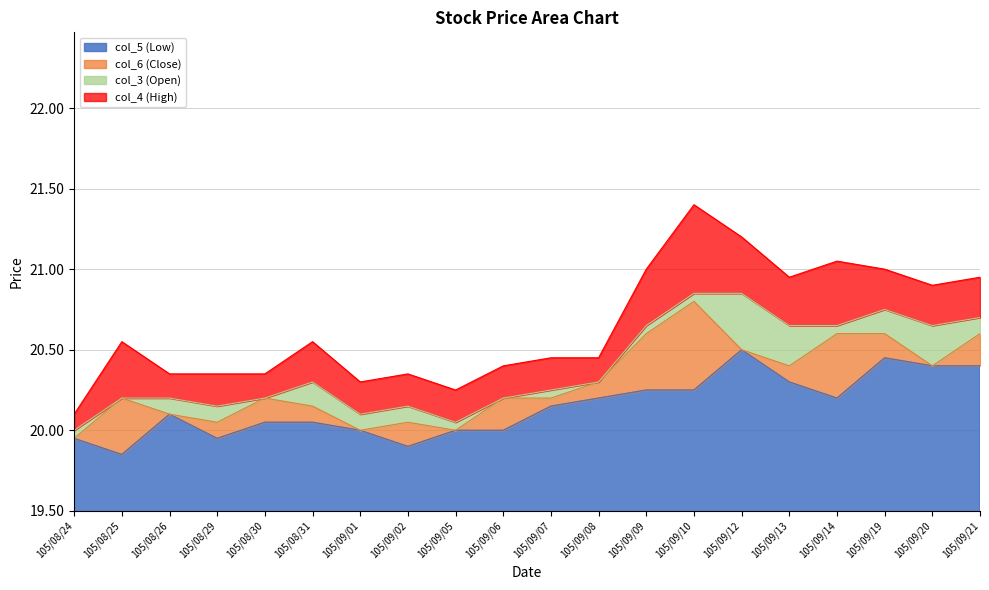

Is it true that col_5 (Low) equals 26.7 at 105/09/01?

False